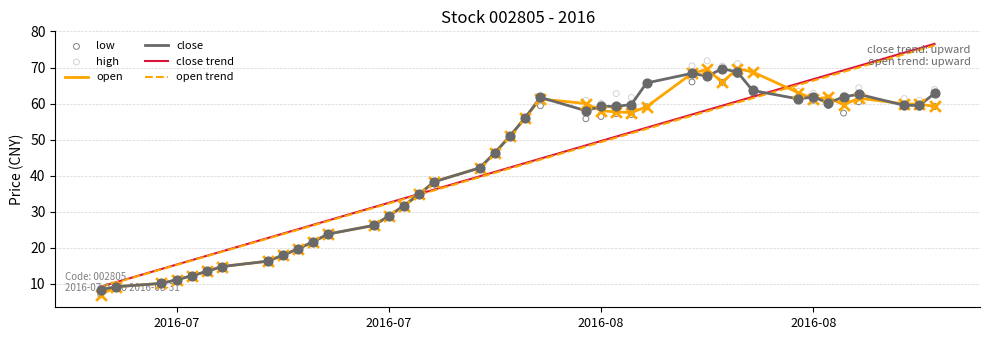

Which series has the largest Y range (max minus min)?

close trend